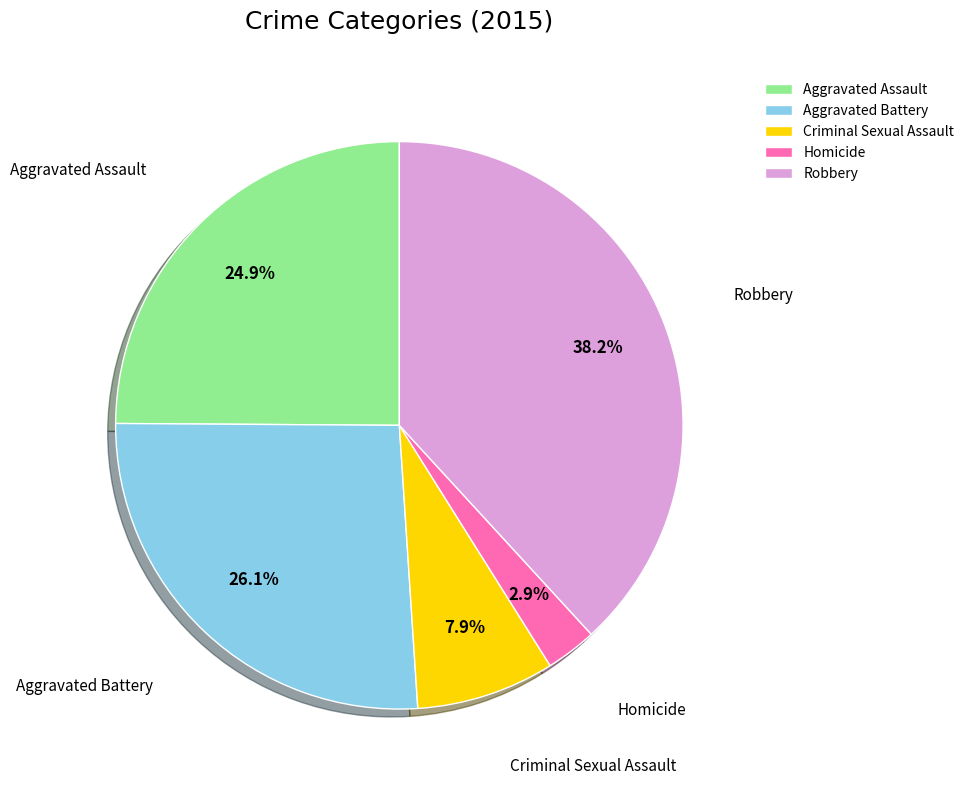

What percentage is NOT represented by Criminal Sexual Assault?

92.1%